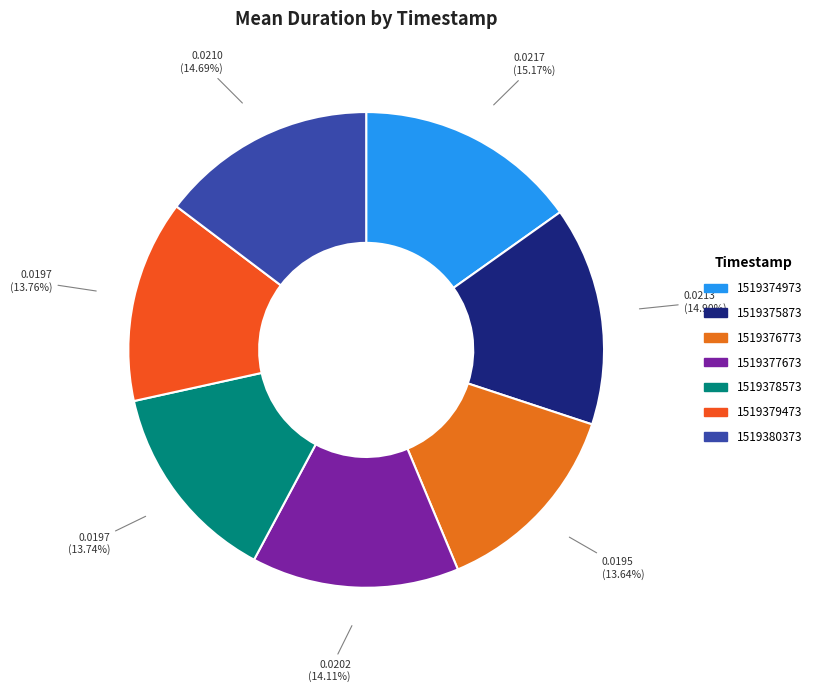

The 1519374973 slice represents 20% of the pie. True or false?

False